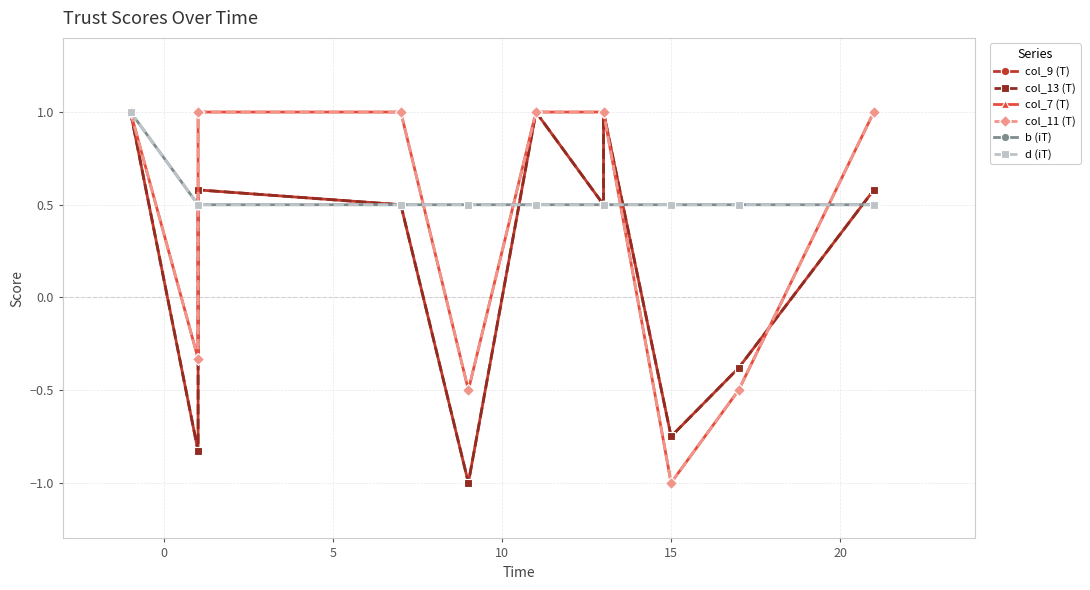

How many data points in col_11 (T) are less than 1?

4